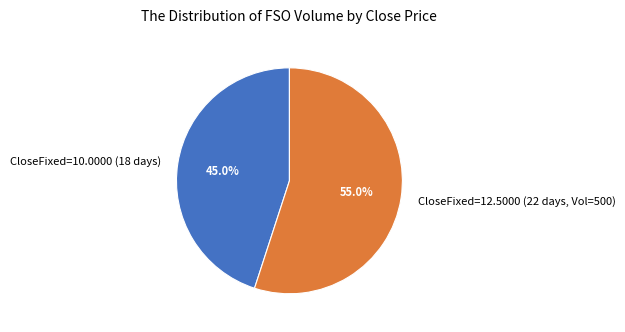

To the nearest percent, what is the difference between the largest and smallest slice percentages?

10%